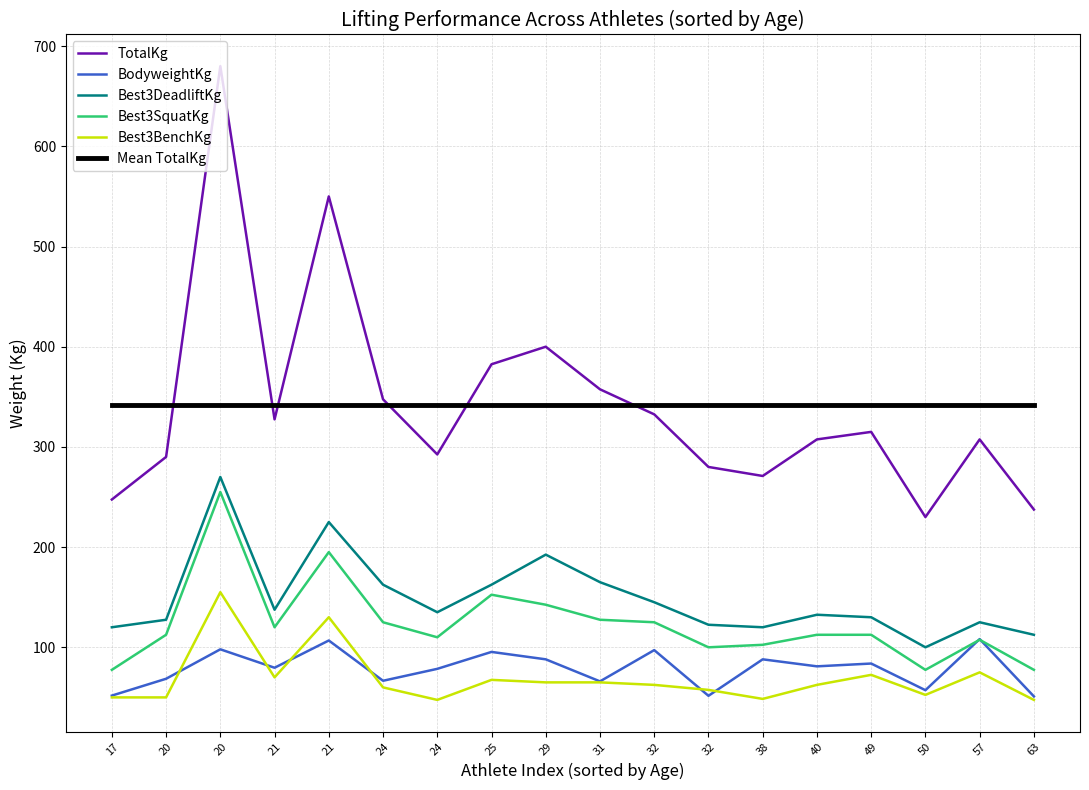

Which label corresponds to the largest value in the chart?

20